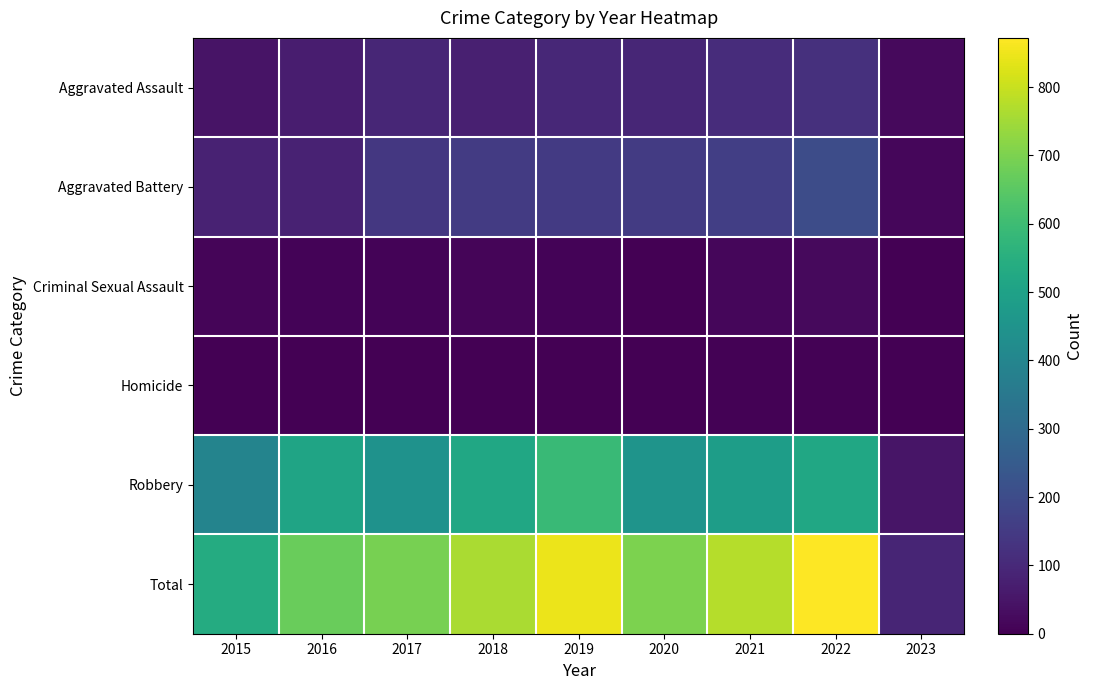

Which series has the largest total across all categories?

Total